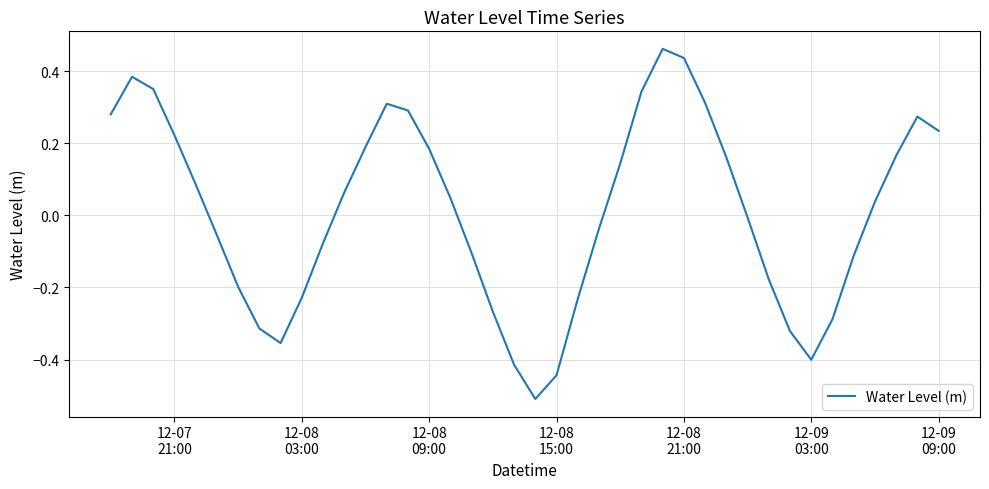

What is the smallest value displayed?

-0.5